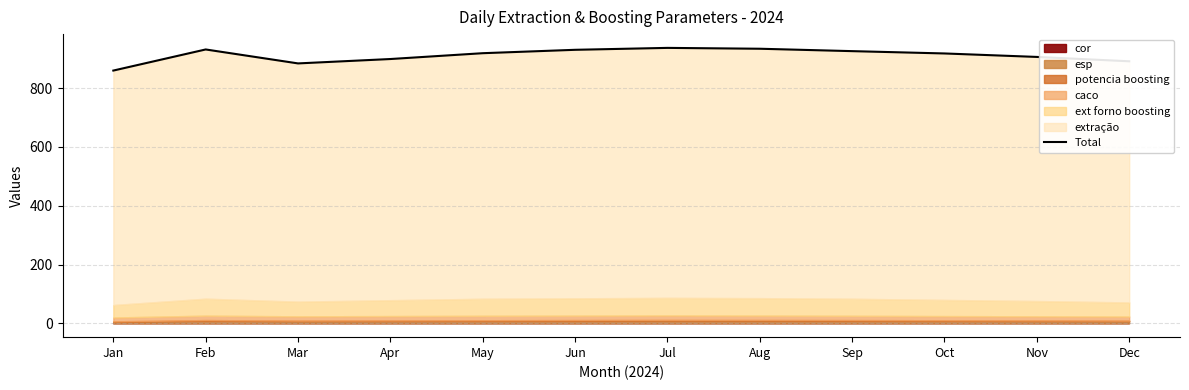

List the labels in order of value, smallest first.

Jan, Mar, Dec, Apr, Nov, Oct, May, Sep, Jun, Feb, Aug, Jul